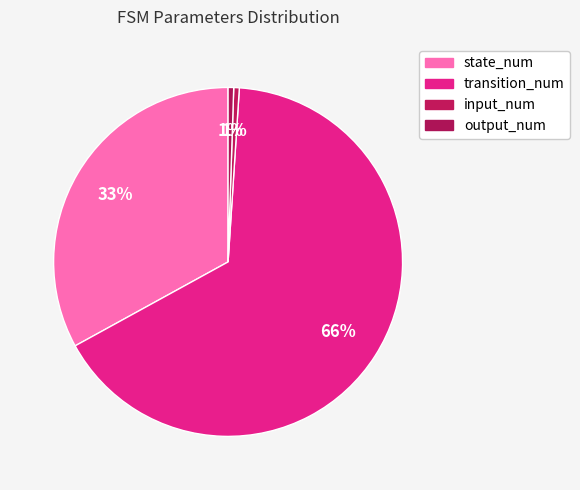

How many slices are in this pie chart?

4